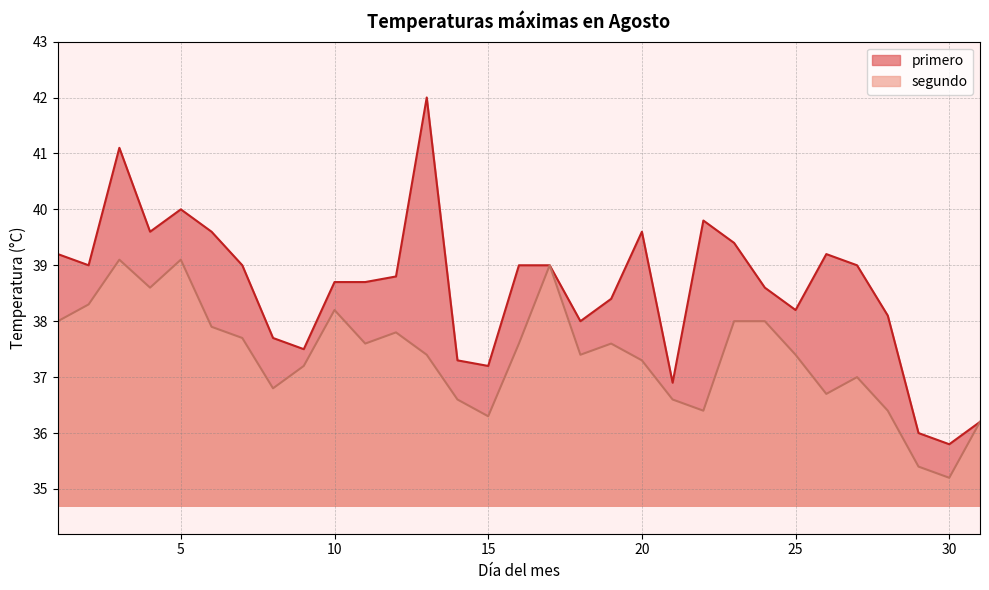

What is the highest value of the segundo series?

39.1